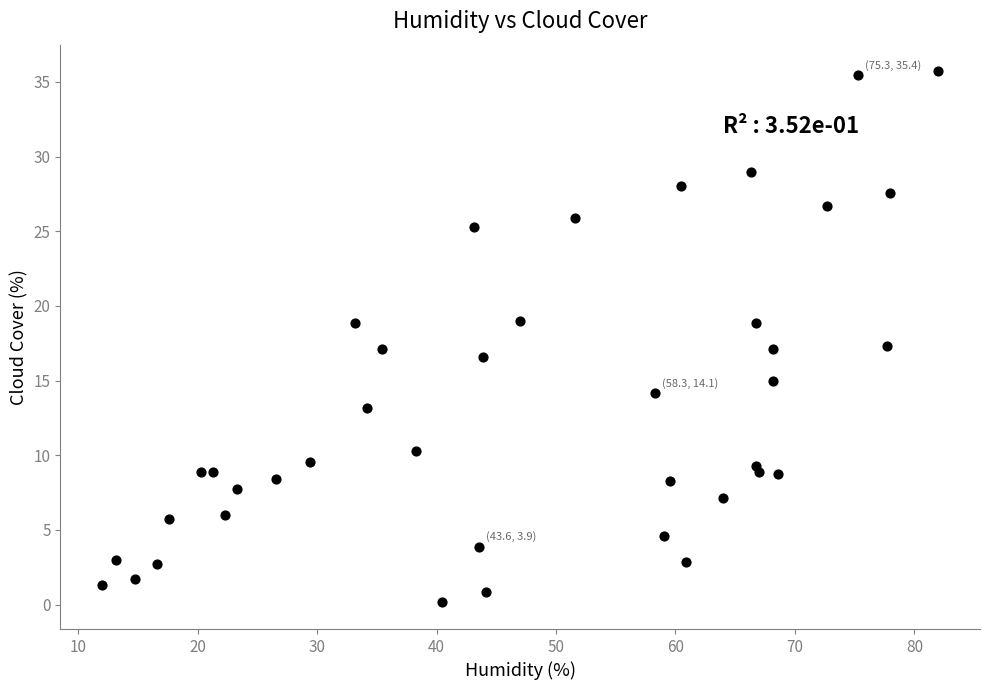

What is the range of Y values (max minus min)?

35.6